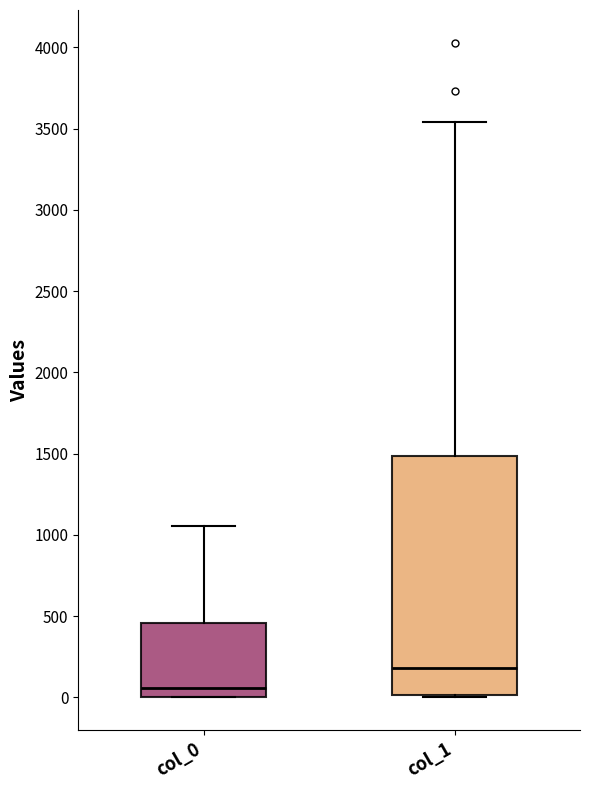

Which box is the tallest, from its lower edge to its upper edge?

col_1